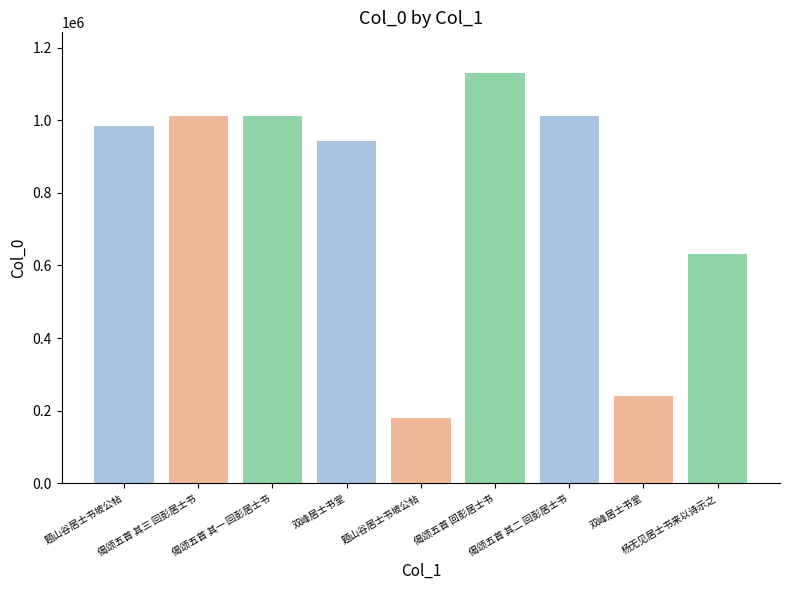

What is the label of the 4th bar from the right?

偈颂五首 回彭居士书